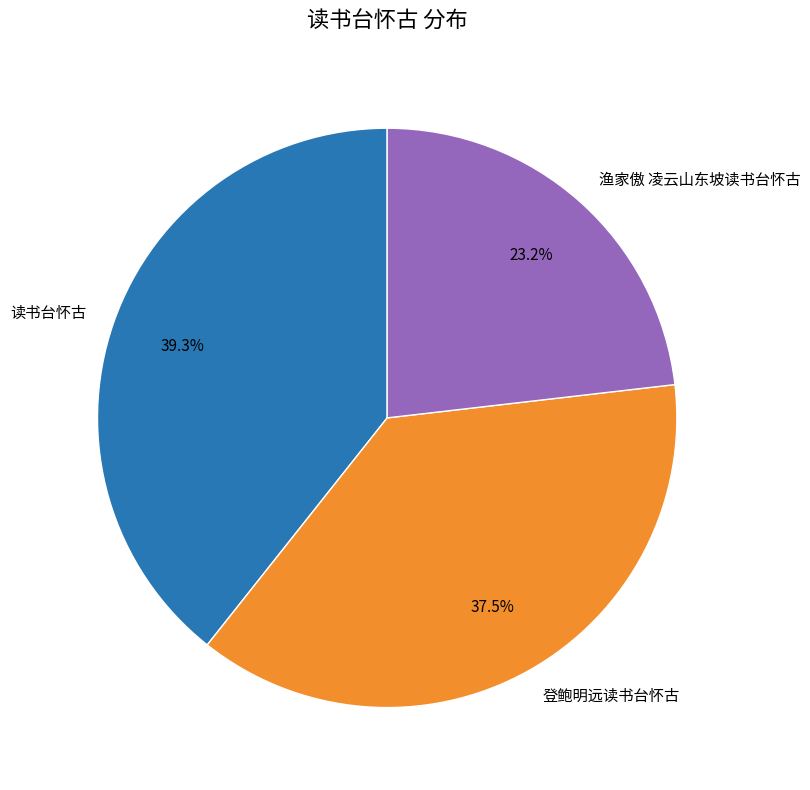

How many slices are in this pie chart?

3